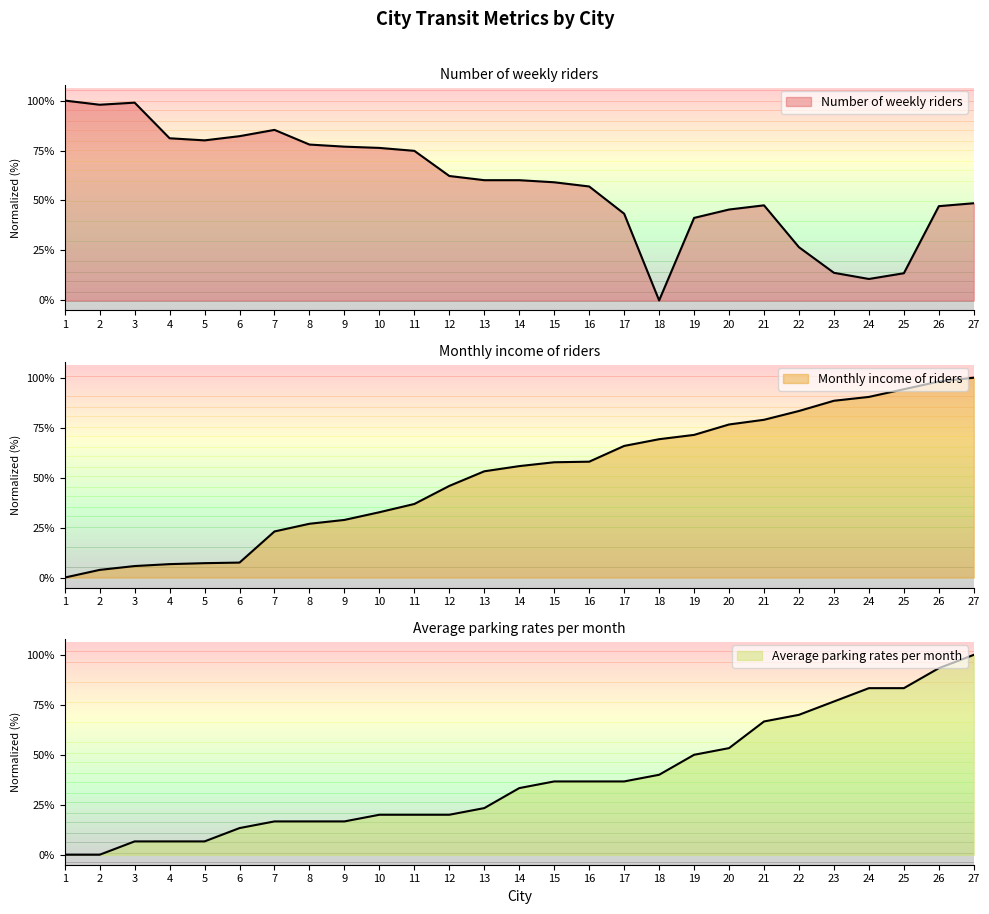

True or false: Monthly income of riders has a value of 7.5 at 6.

True